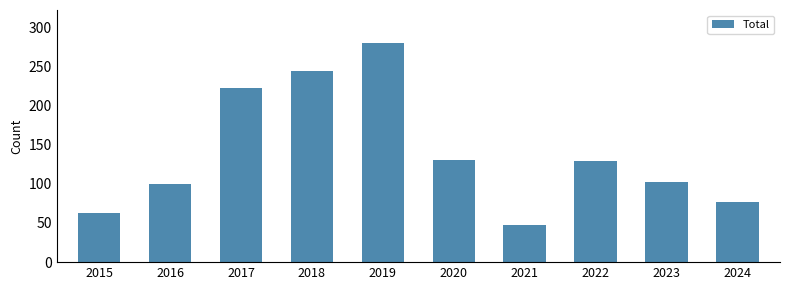

What is the sum of the values at 2019 and 2022?

409